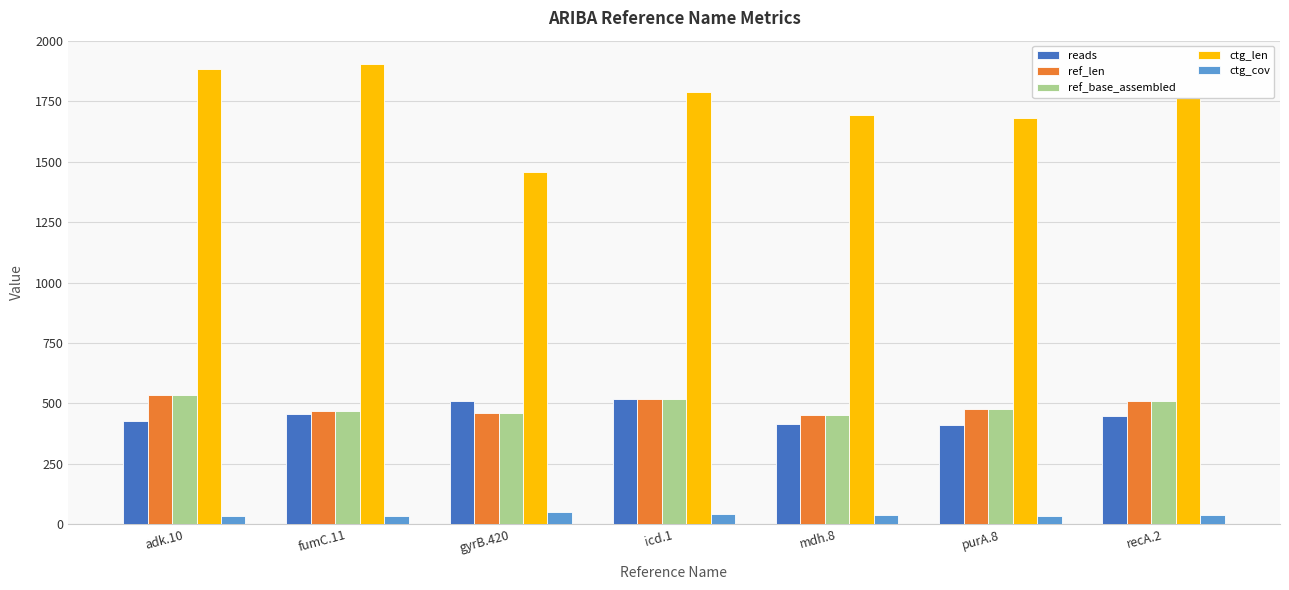

Is it true that ctg_len equals 1692.0 at mdh.8?

True